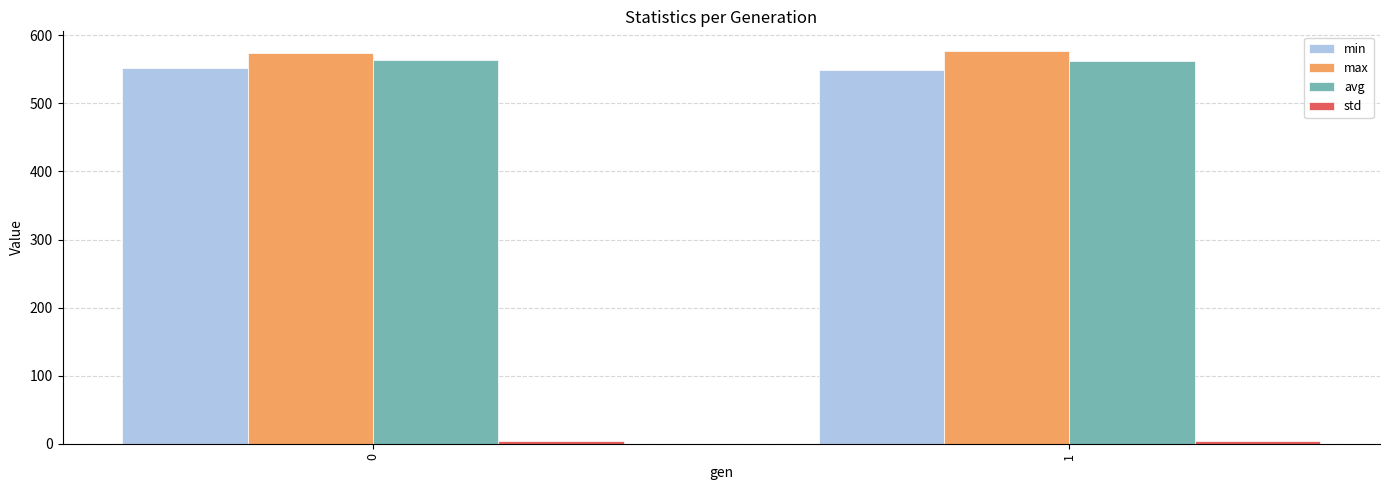

What is the maximum value shown in the chart?

577.0